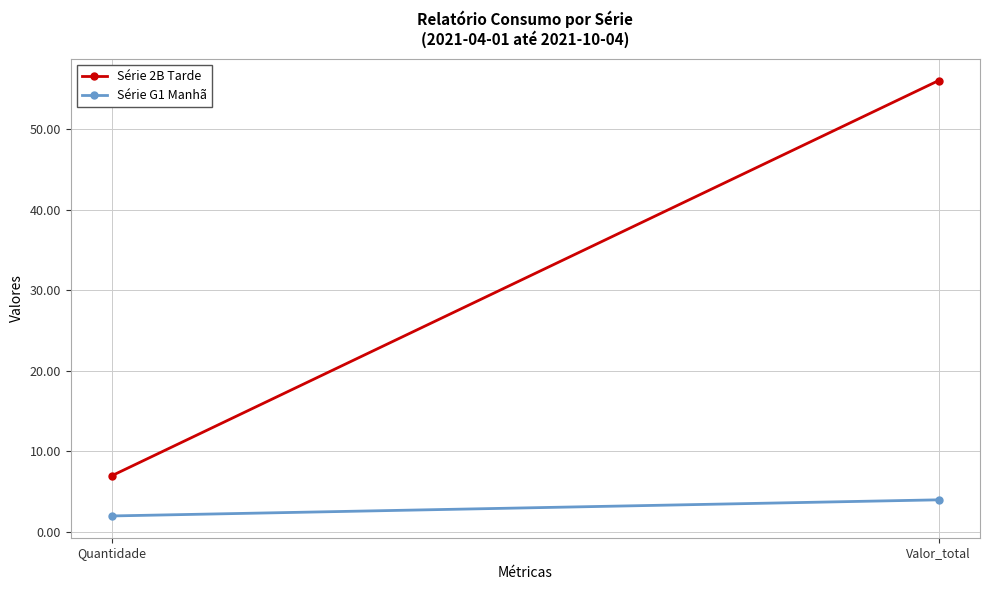

Is this an area chart (filled region under the line)?

No